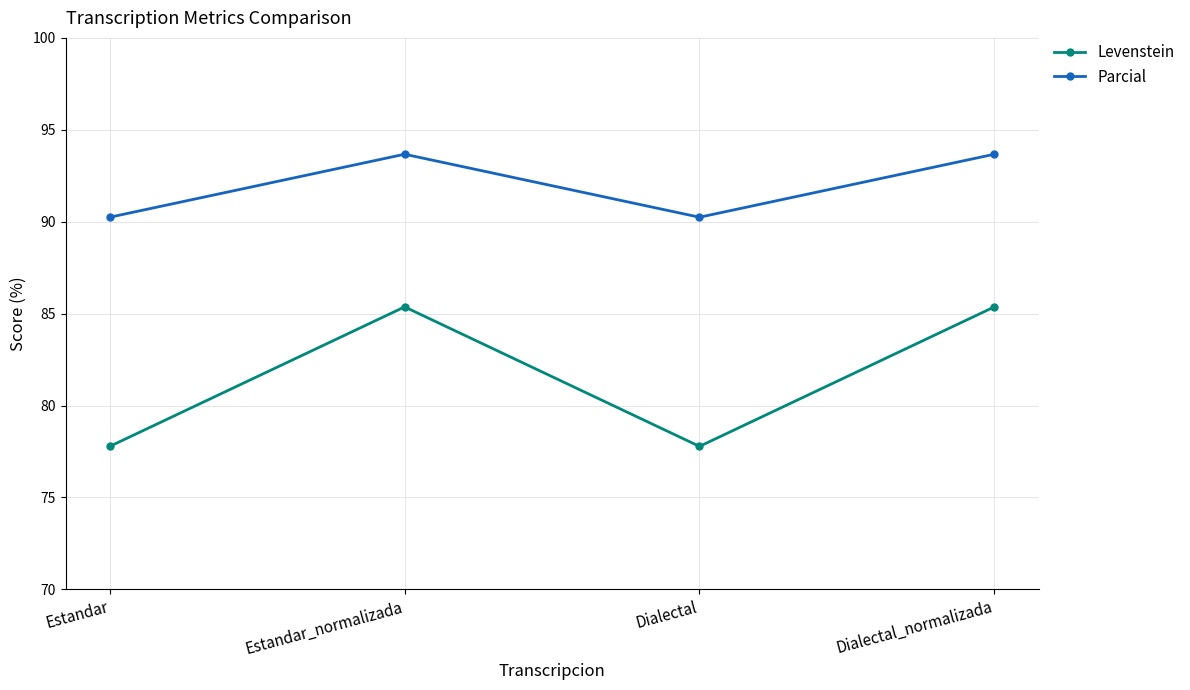

What are all the series names shown in the legend?

Levenstein, Parcial